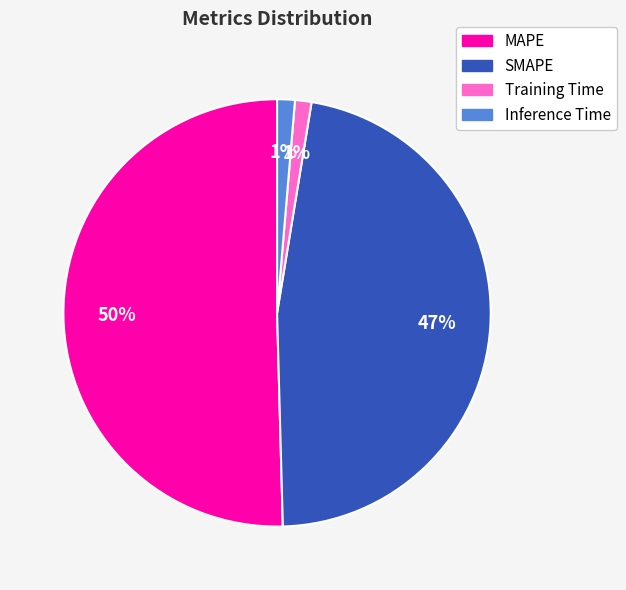

What is the largest slice in the pie chart?

MAPE